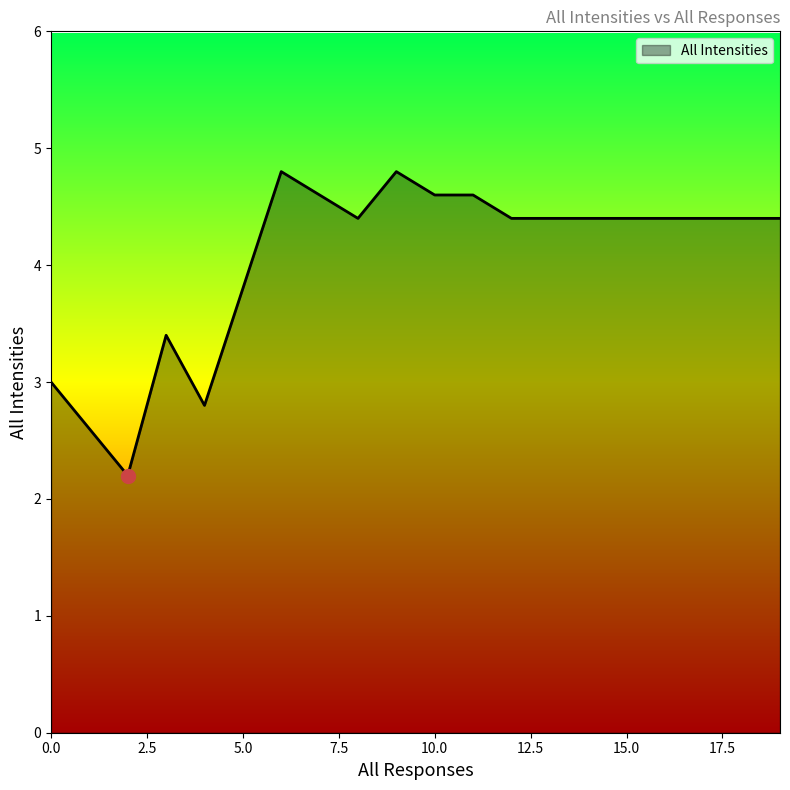

What is the greatest value displayed?

4.8